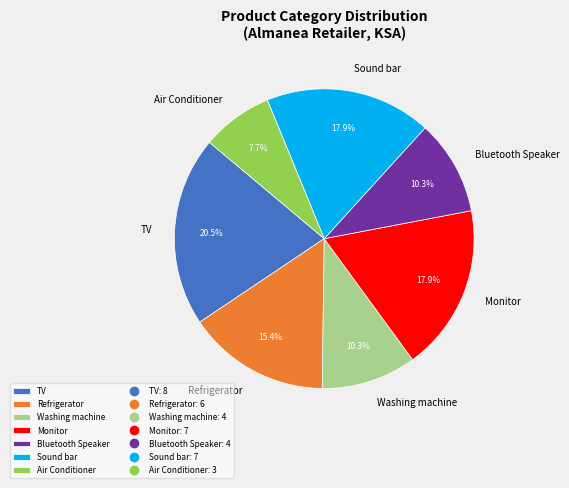

The Bluetooth Speaker slice represents 10% of the pie. True or false?

True